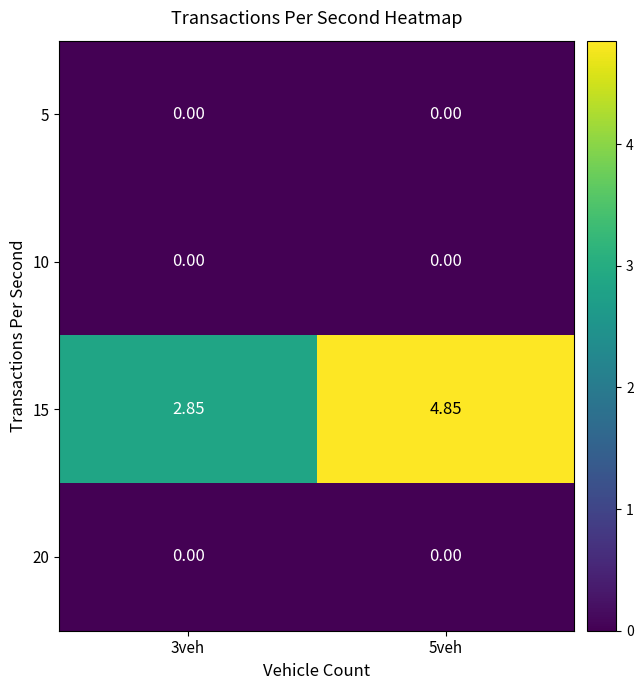

What is the total value across all series at 3veh?

2.9